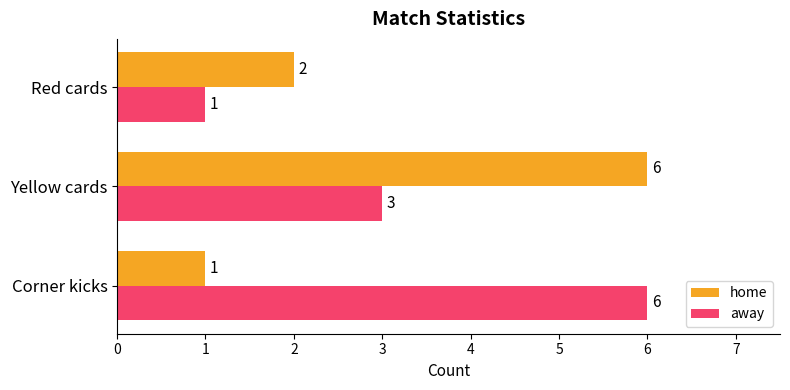

Is the value of home at Red cards greater than the value of away at Corner kicks?

No